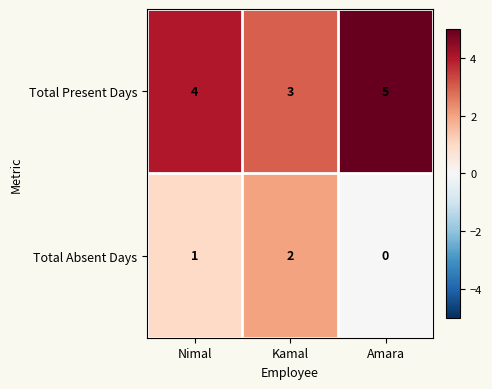

How many Total Absent Days values are between 0 and 2?

3